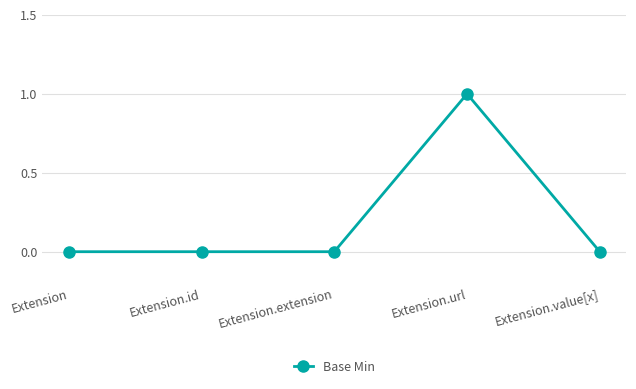

Reading left to right, extract all data points from this chart.

Extension=0	Extension.id=0	Extension.extension=0	Extension.url=1	Extension.value[x]=0